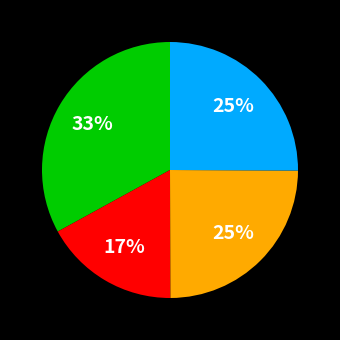

Does any single category account for the majority?

No